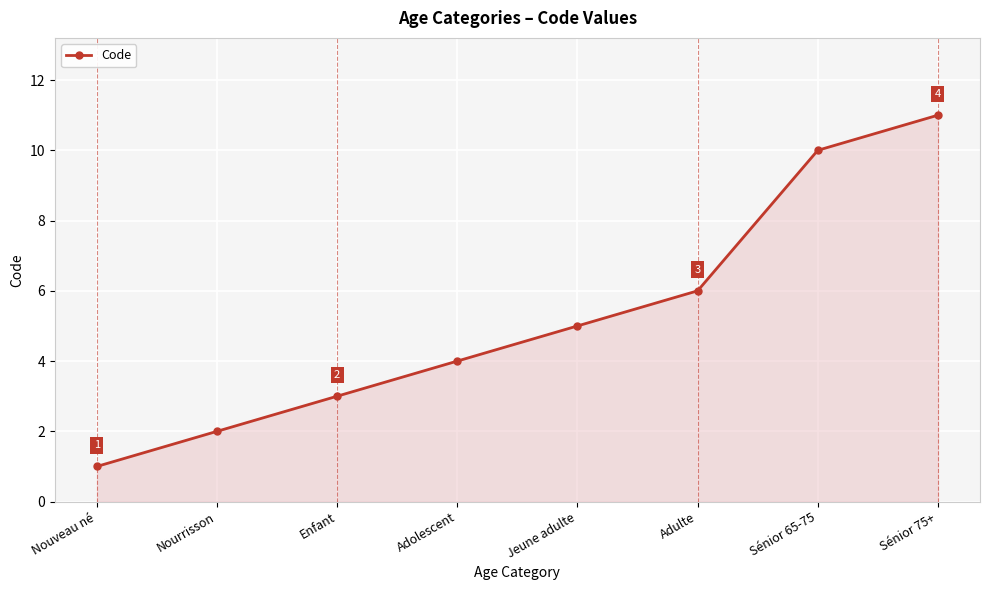

What is the value of the 6th point from the left?

6